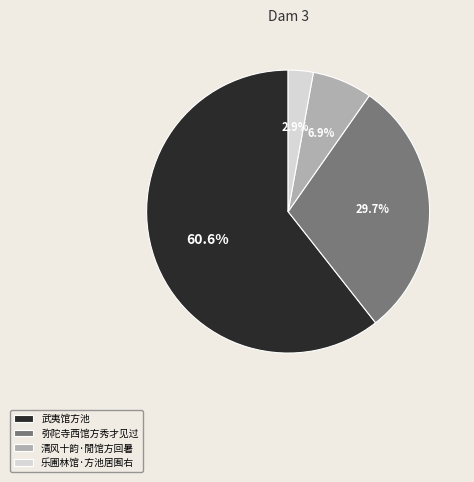

Combined, do 乐圃林馆·方池居囿右 and 弥陀寺西馆方秀才见过 account for over 50%?

No